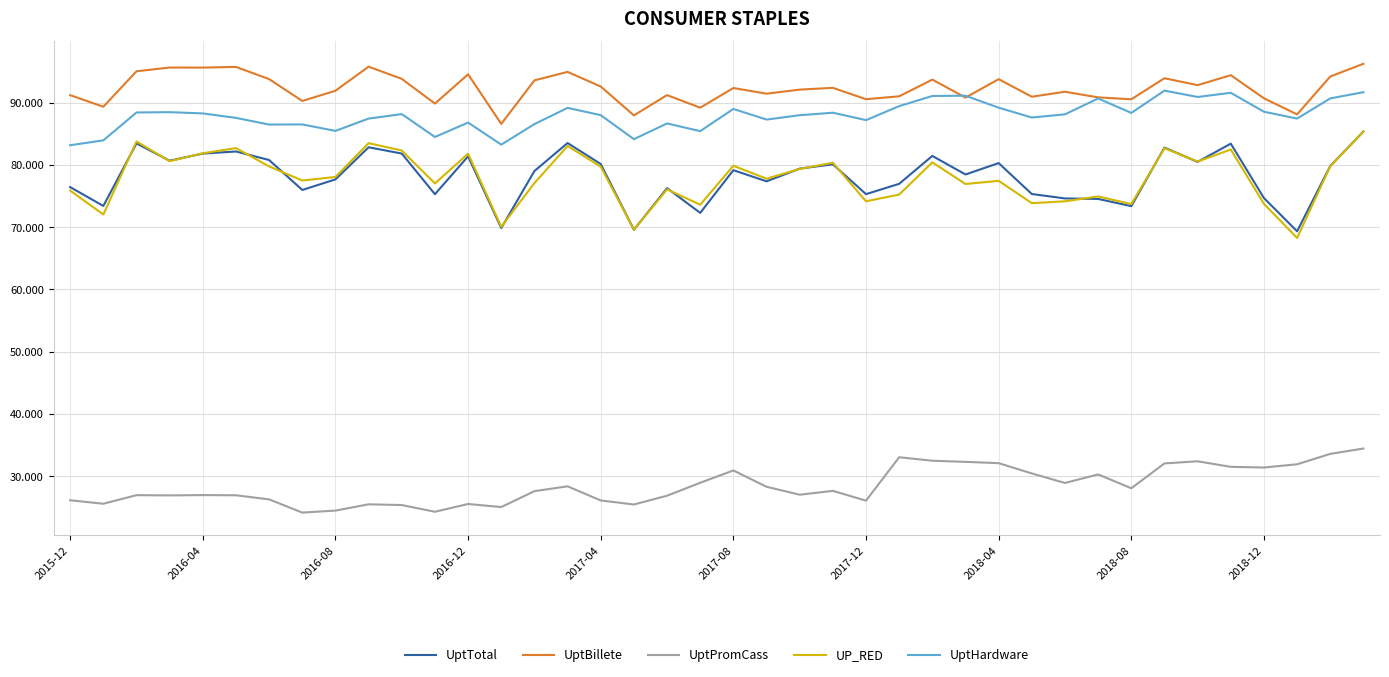

Count the number of categories in the chart.

40